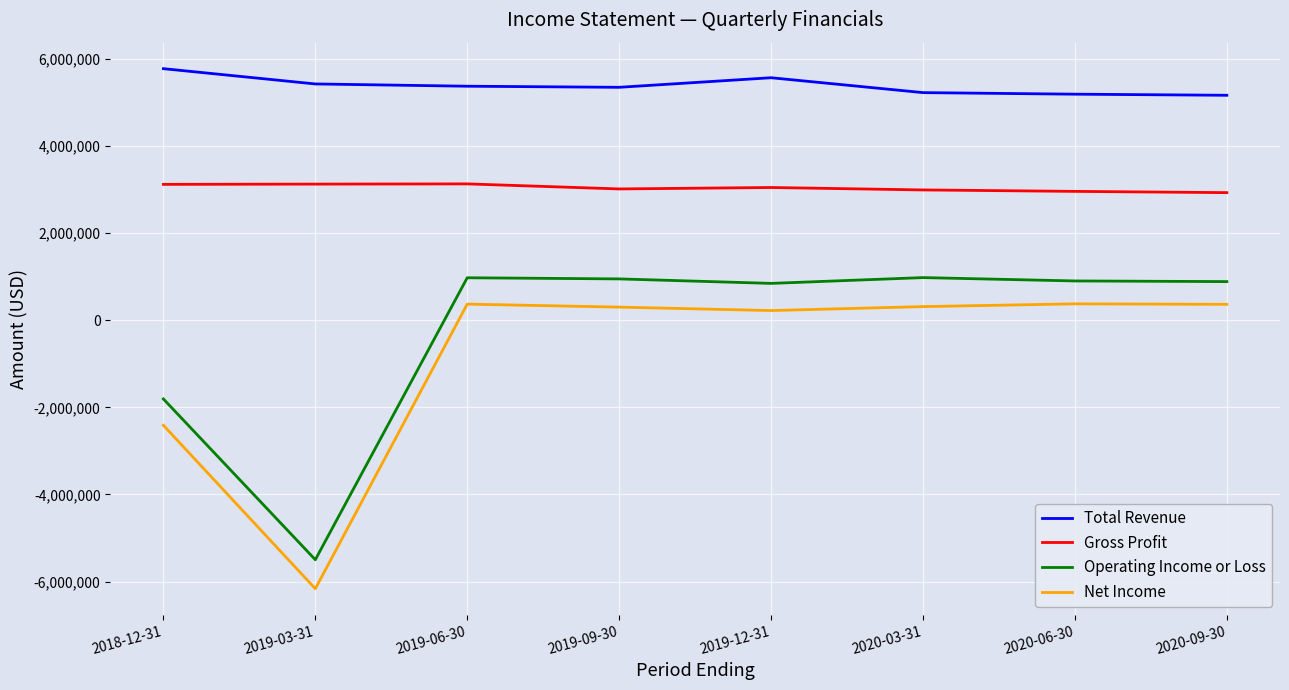

Does the chart display data point markers on the line(s)?

No